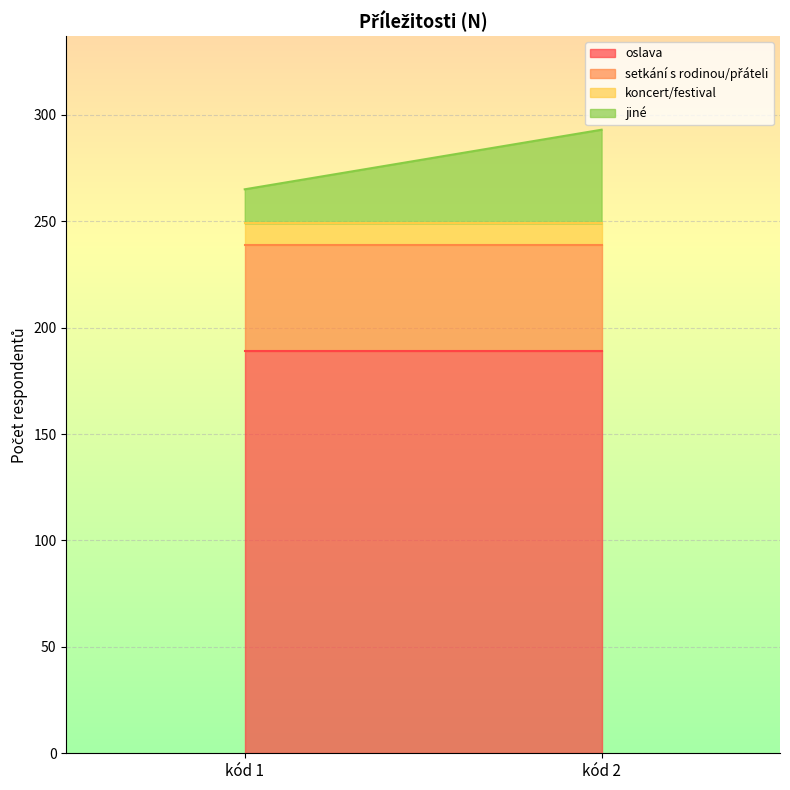

At which category does the chart reach its minimum across all series?

kód 1